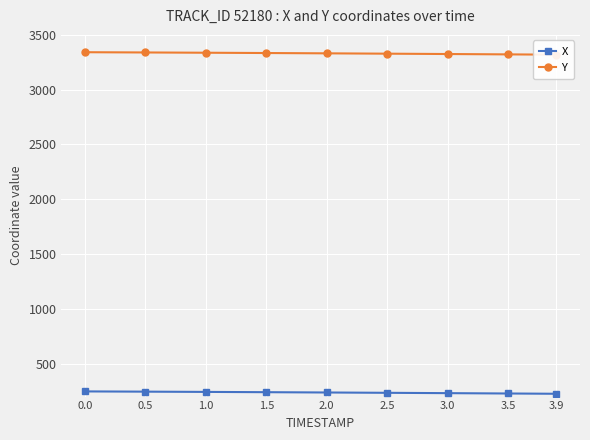

How many series are shown in this chart?

2